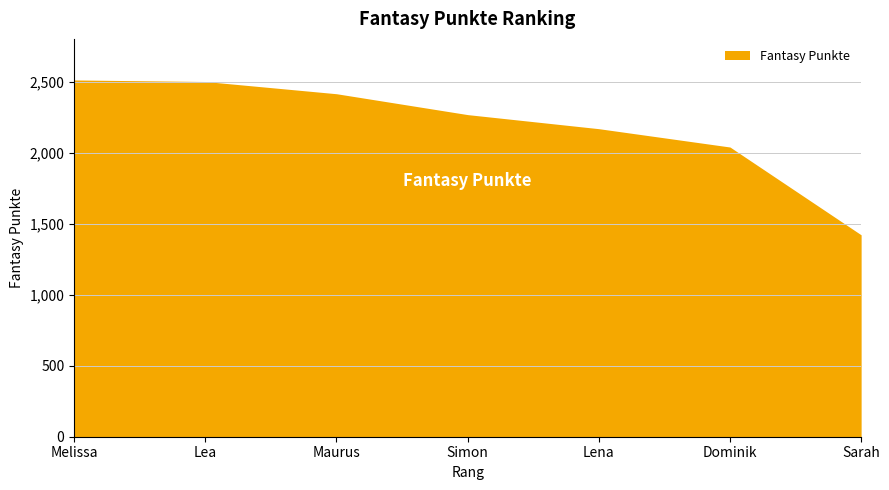

The value at Melissa is 697. True or false?

False